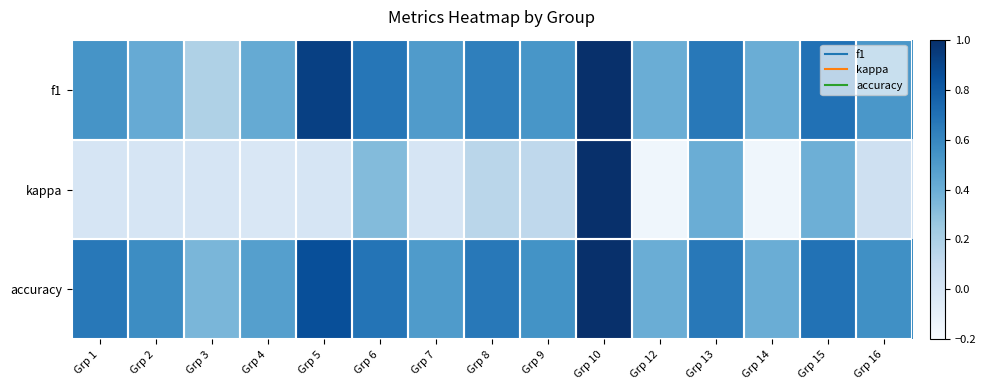

List the series in order of their peak value, highest first.

f1, kappa, accuracy